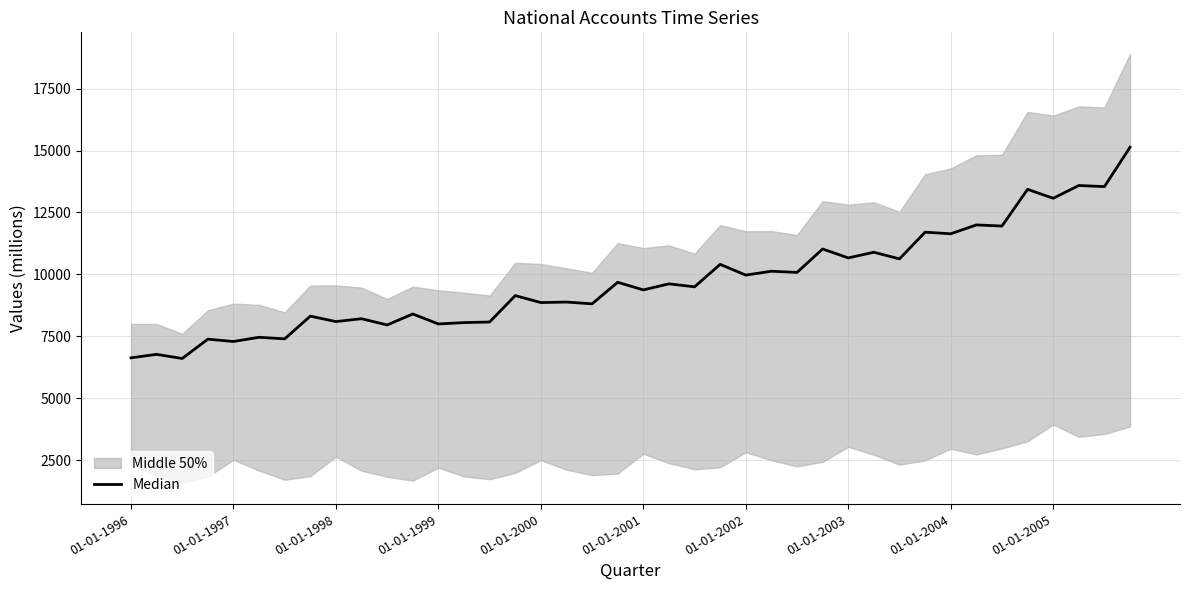

Between 01-01-2005 and 01-01-2002, which is larger?

01-01-2005